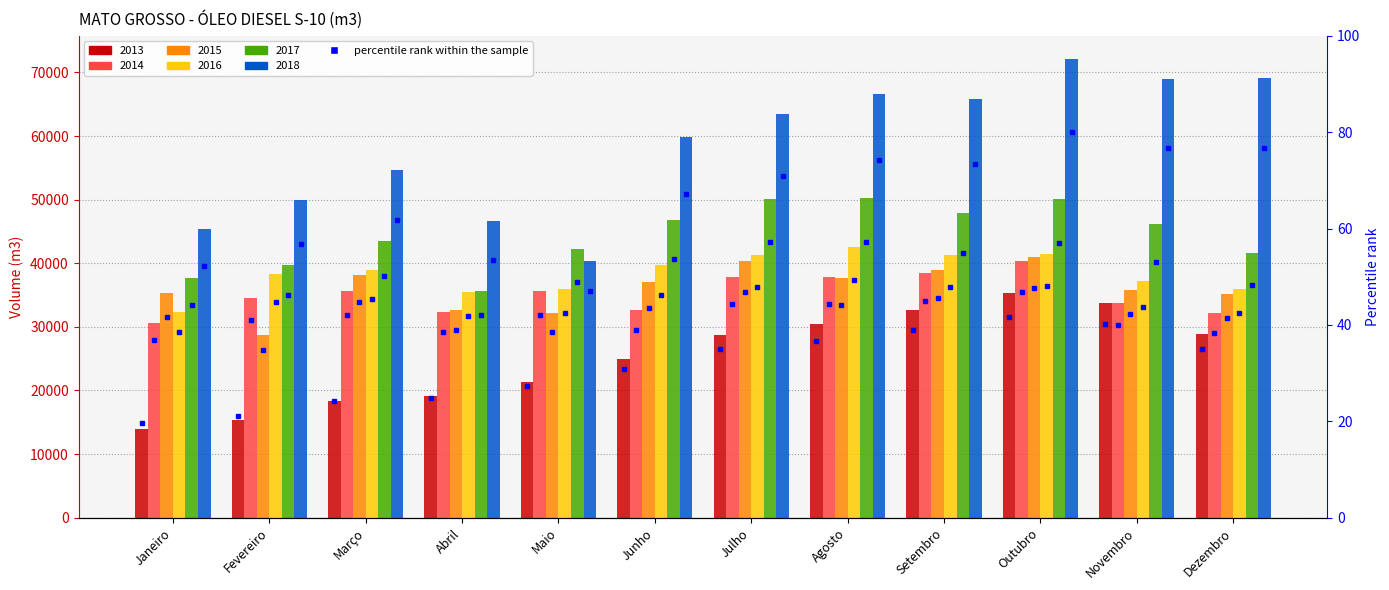

Which label corresponds to the smallest value in the chart?

Janeiro